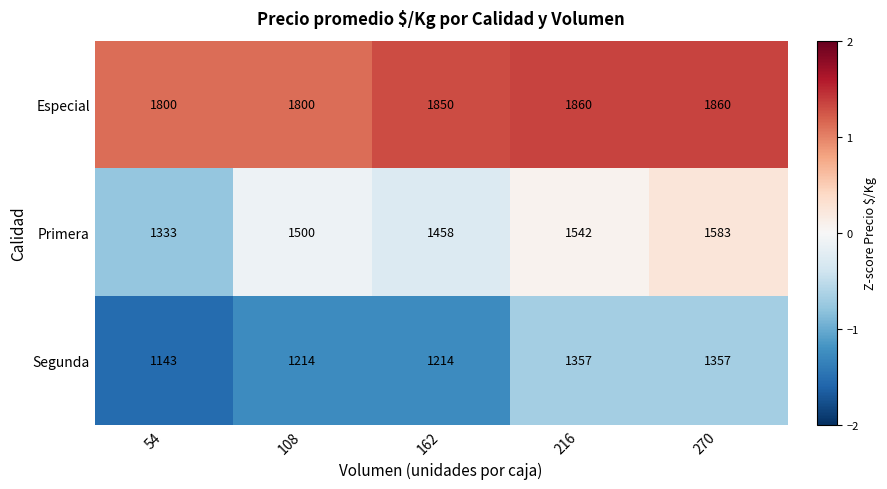

The value of Primera at 54 is 1333. True or false?

True